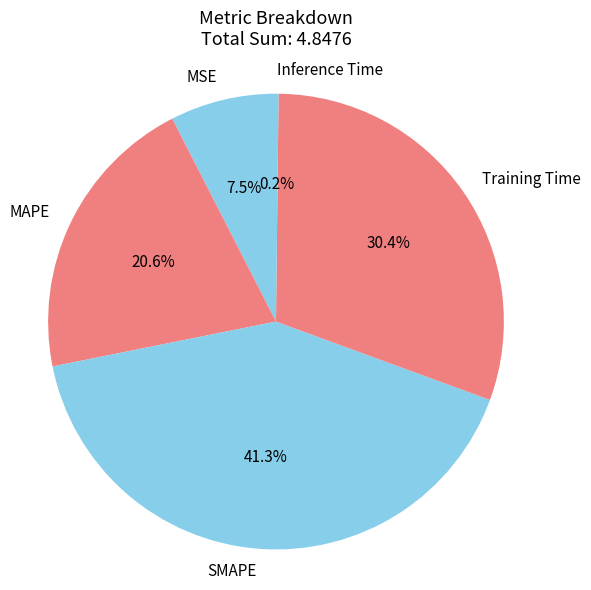

To the nearest percent, what is the difference between the largest and smallest slice percentages?

41%